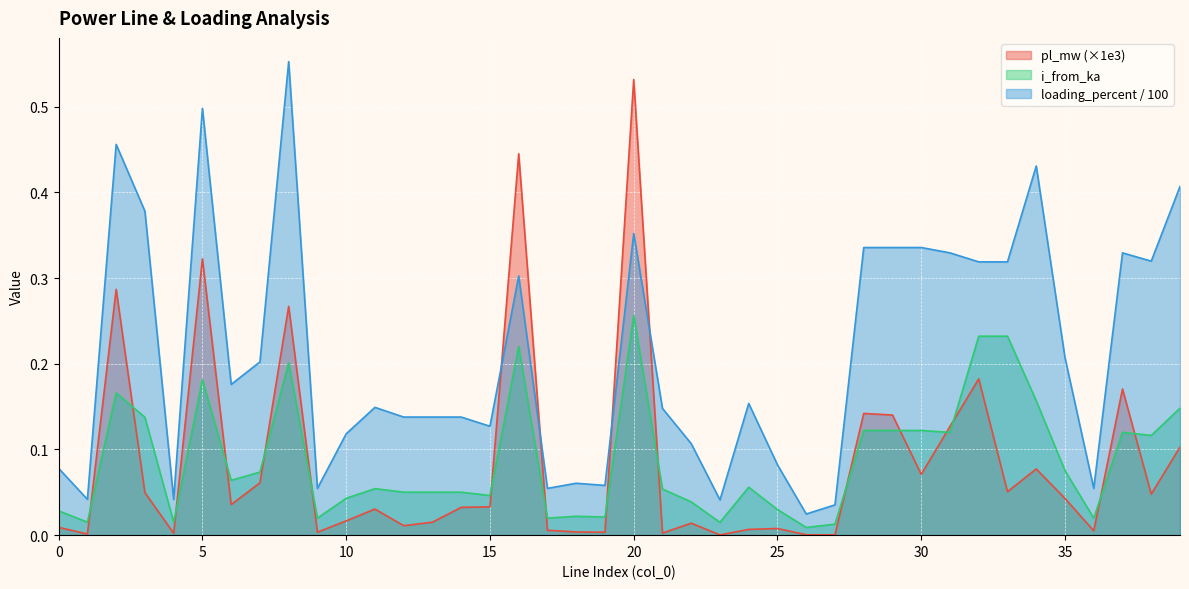

Reading left to right, list all the values displayed in this chart.

pl_mw: 0=0.0	1=0.0	2=0.3	3=0.0	4=0.0	5=0.3	6=0.0	7=0.1	8=0.3	9=0.0	10=0.0	11=0.0	12=0.0	13=0.0	14=0.0	15=0.0	16=0.4	17=0.0	18=0.0	19=0.0	20=0.5	21=0.0	22=0.0	23=0.0	24=0.0	25=0.0	26=0.0	27=0.0	28=0.1	29=0.1	30=0.1	31=0.1	32=0.2	33=0.1	34=0.1	35=0.0	36=0.0	37=0.2	38=0.0	39=0.1
i_from_ka: 0=0.0	1=0.0	2=0.2	3=0.1	4=0.0	5=0.2	6=0.1	7=0.1	8=0.2	9=0.0	10=0.0	11=0.1	12=0.1	13=0.1	14=0.1	15=0.0	16=0.2	17=0.0	18=0.0	19=0.0	20=0.3	21=0.1	22=0.0	23=0.0	24=0.1	25=0.0	26=0.0	27=0.0	28=0.1	29=0.1	30=0.1	31=0.1	32=0.2	33=0.2	34=0.2	35=0.1	36=0.0	37=0.1	38=0.1	39=0.1
loading_percent: 0=0.1	1=0.0	2=0.5	3=0.4	4=0.0	5=0.5	6=0.2	7=0.2	8=0.6	9=0.1	10=0.1	11=0.1	12=0.1	13=0.1	14=0.1	15=0.1	16=0.3	17=0.1	18=0.1	19=0.1	20=0.4	21=0.1	22=0.1	23=0.0	24=0.2	25=0.1	26=0.0	27=0.0	28=0.3	29=0.3	30=0.3	31=0.3	32=0.3	33=0.3	34=0.4	35=0.2	36=0.1	37=0.3	38=0.3	39=0.4